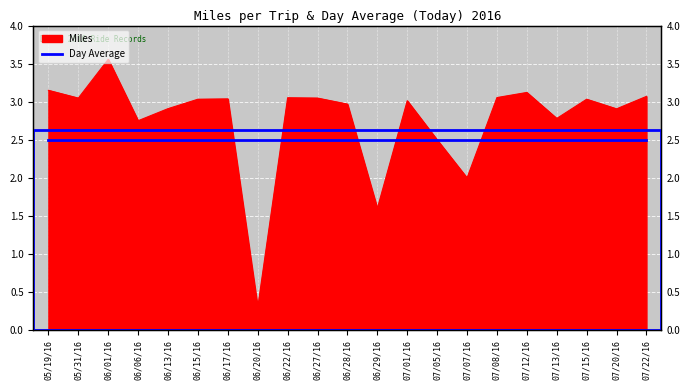

At which category does the chart reach its minimum across all series?

06/20/16